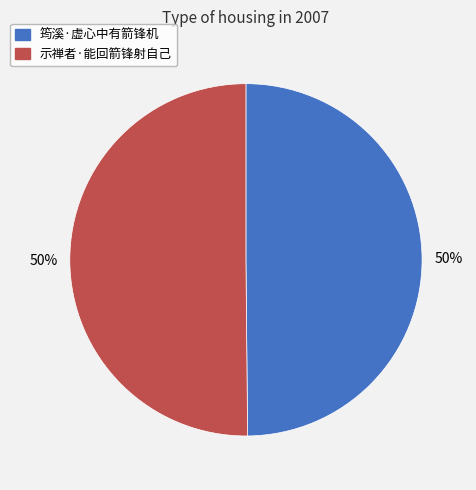

True or false: 筠溪·虚心中有箭锋机 accounts for 50% of the total.

True